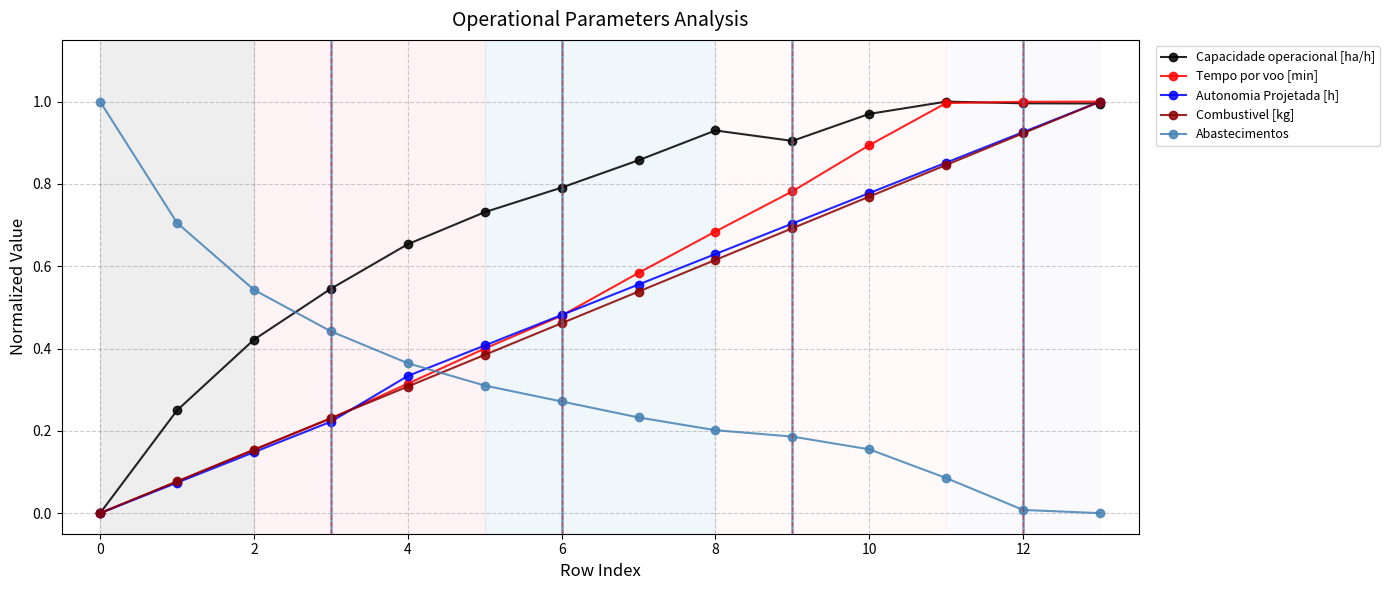

How many series are shown in this chart?

5